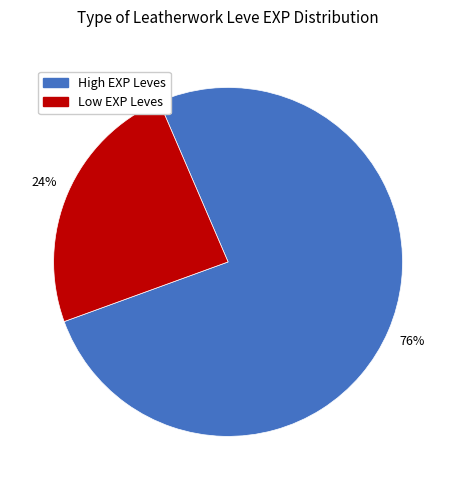

To the nearest percent, what is the difference between the largest and smallest slice percentages?

52%